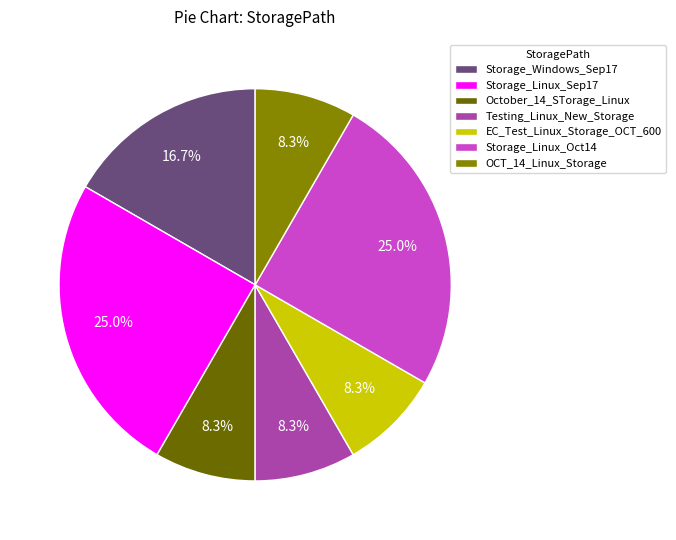

What percentage is the October_14_STorage_Linux slice, to the nearest percent?

8%